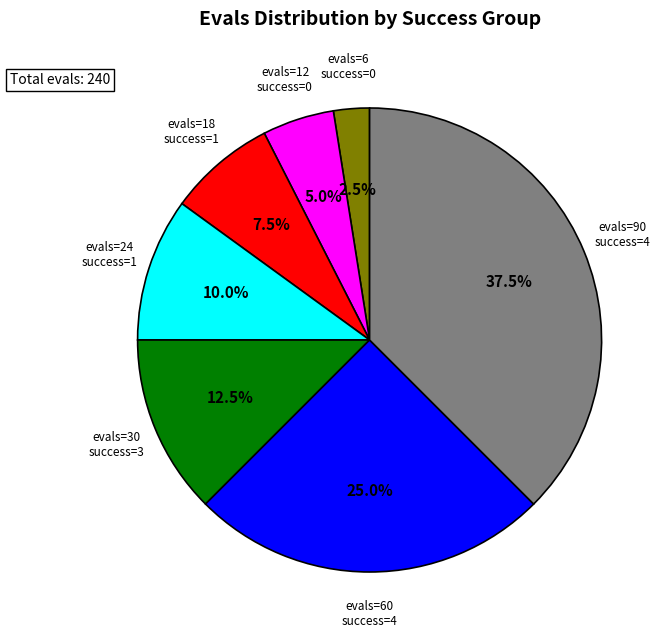

Is there any slice that represents more than half of the pie?

No